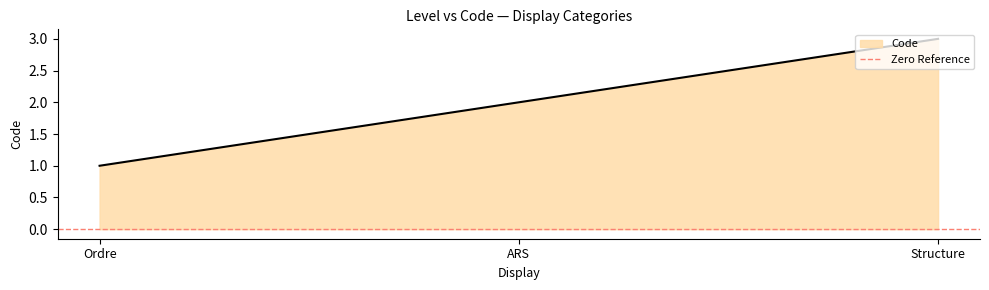

Rank the categories by value from lowest to highest.

Ordre, ARS, Structure